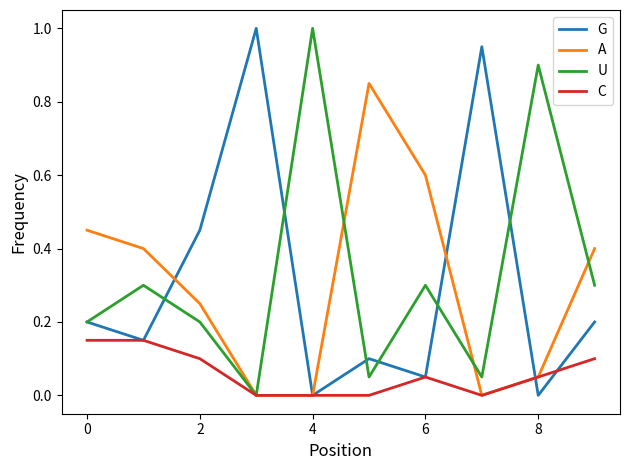

What is the maximum value shown in the chart?

1.0